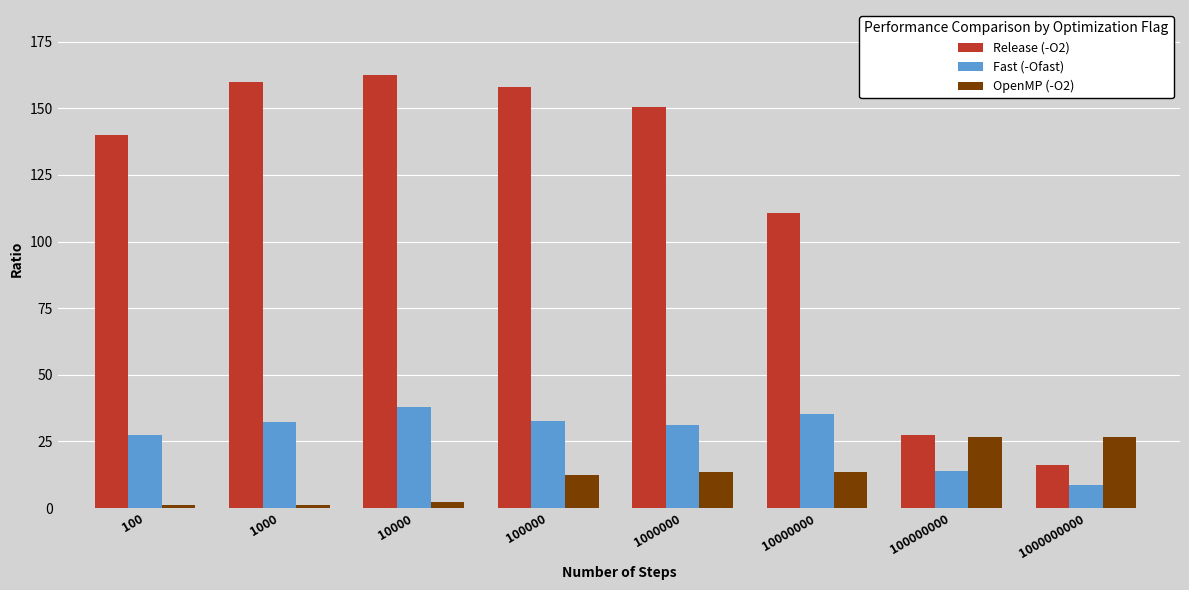

Which series changed the most between 1000 and 10000?

Fast (-Ofast)